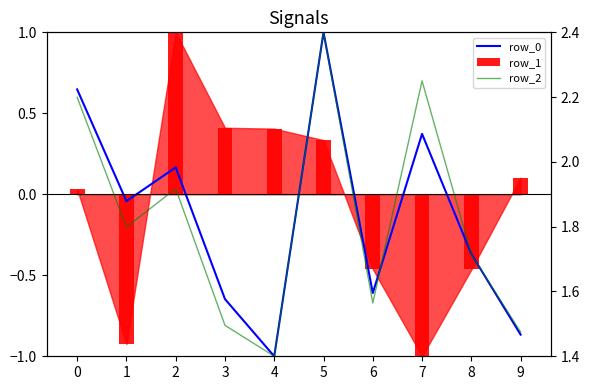

Does the chart contain any negative values?

Yes